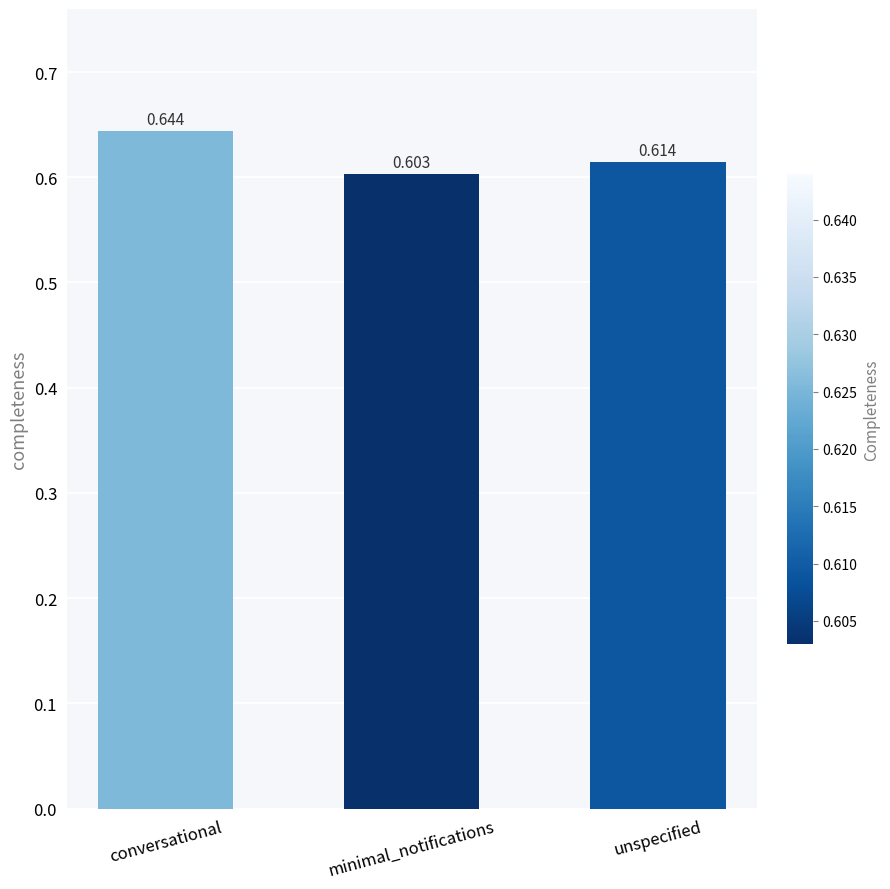

Which category has the lowest value across all series?

minimal_notifications